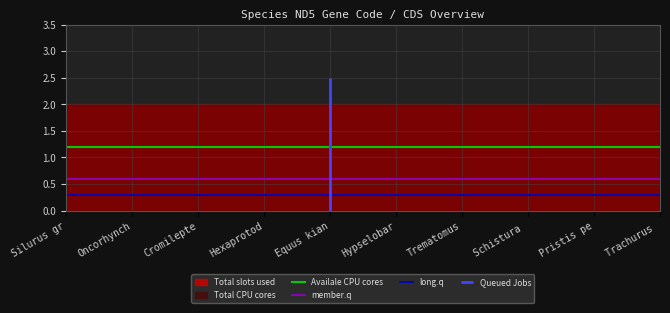

True or false: long.q and Availale CPU cores intersect in this chart.

False